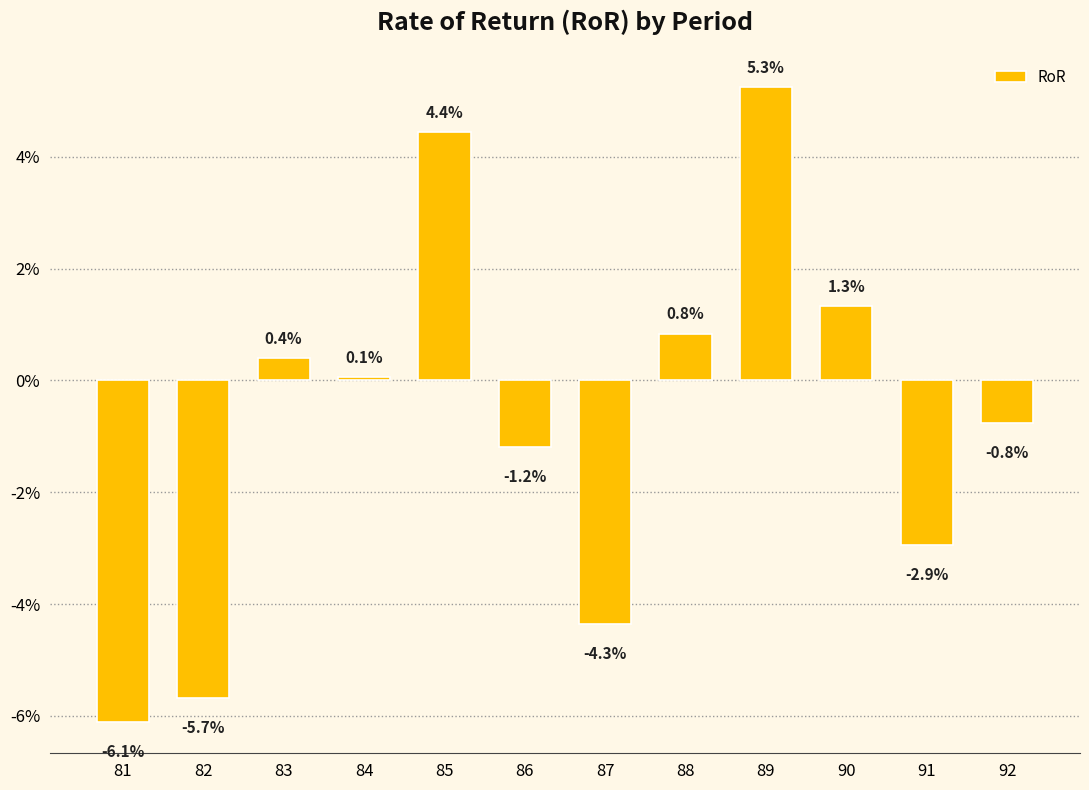

Are the bars horizontal?

No